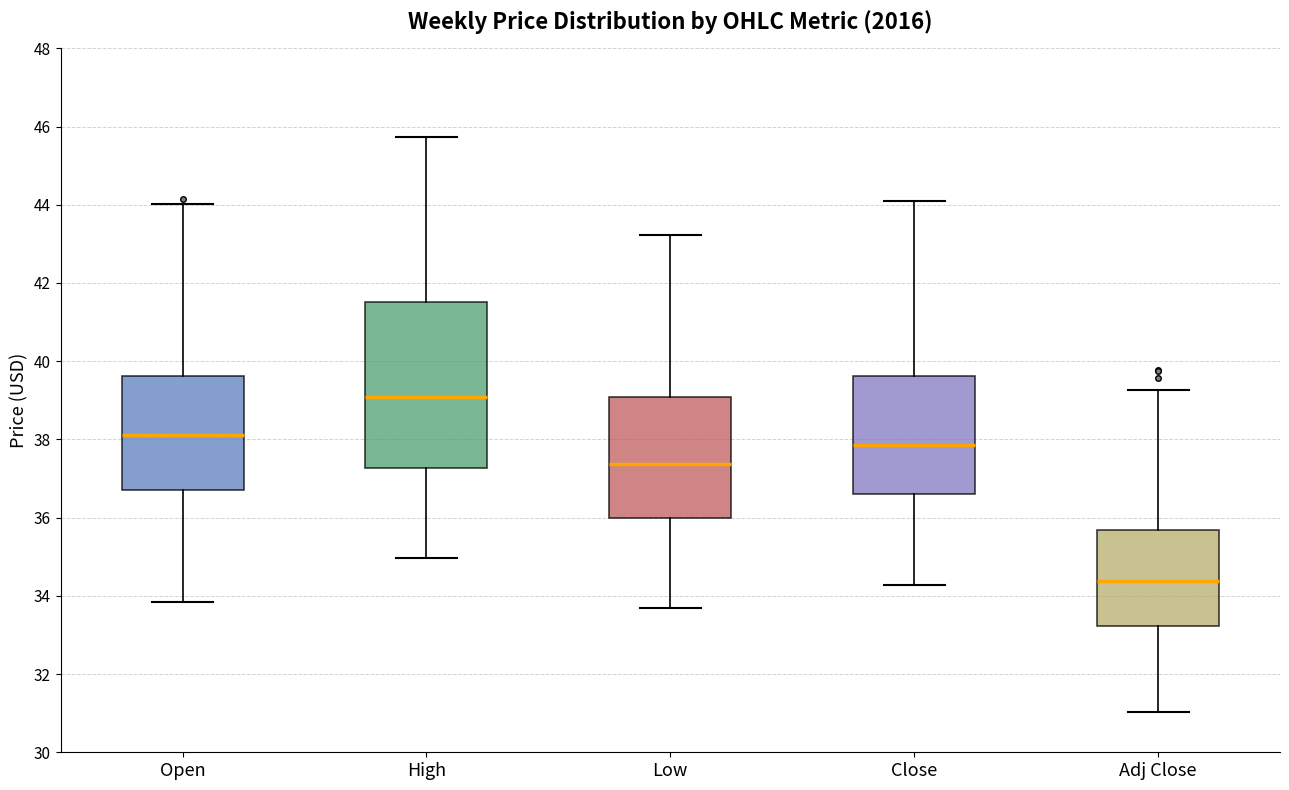

Reading left to right, transcribe this box plot: for each box, give where its median line is, the range the box spans, and where its two whiskers end, as read against the y-axis. The values are not printed on the chart, so give them approximately, as read against the axis.

Open: median 38.2, box 36.6 to 39.6, whiskers 33.8 to 44.0
High: median 39.0, box 37.2 to 41.6, whiskers 35.0 to 45.8
Low: median 37.4, box 36.0 to 39.0, whiskers 33.8 to 43.2
Close: median 37.8, box 36.6 to 39.6, whiskers 34.2 to 44.0
Adj Close: median 34.4, box 33.2 to 35.6, whiskers 31.0 to 39.2